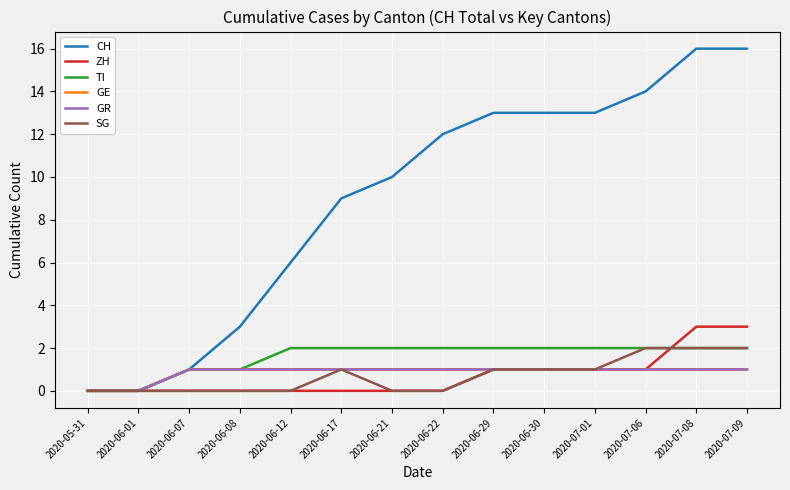

Does the chart display data point markers on the line(s)?

No